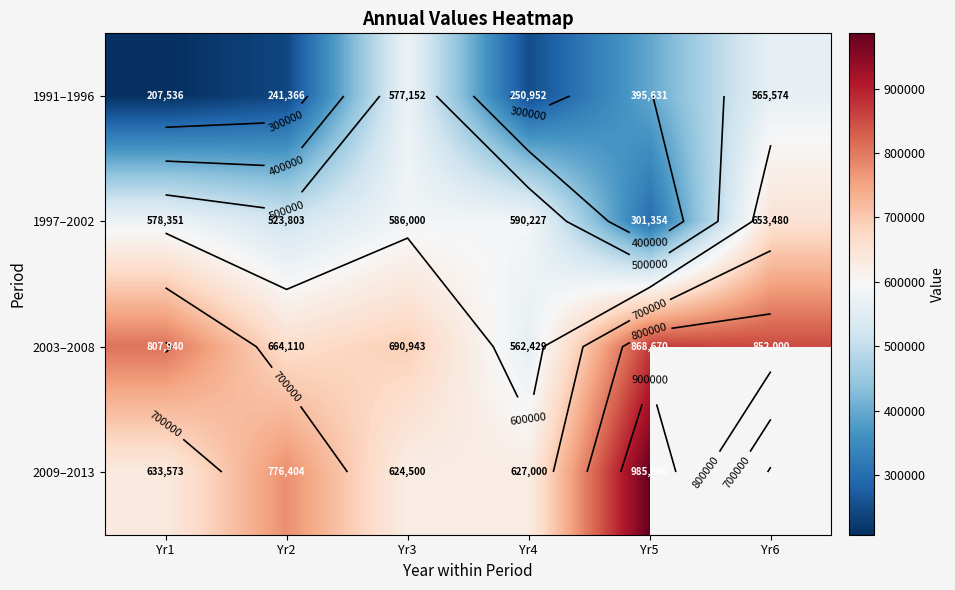

What is the difference between the highest and lowest values at Yr6?

286426.0